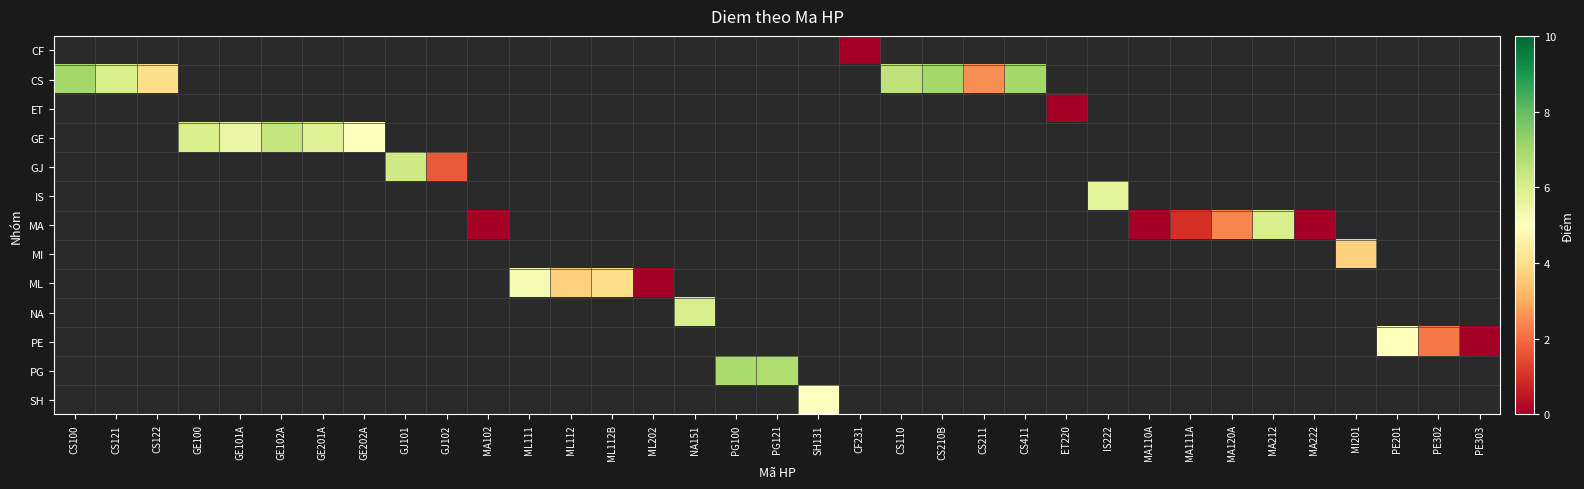

How many values in IS are above zero?

1